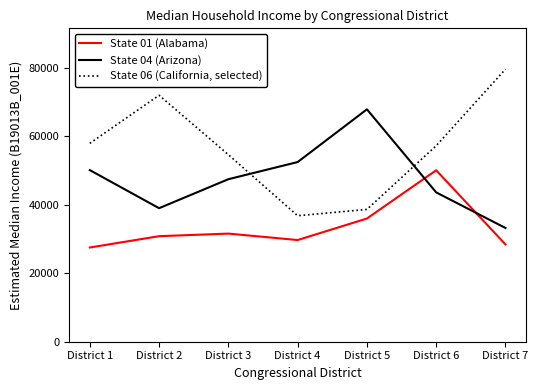

Which series has the largest total across all categories?

State 06 (California, selected)